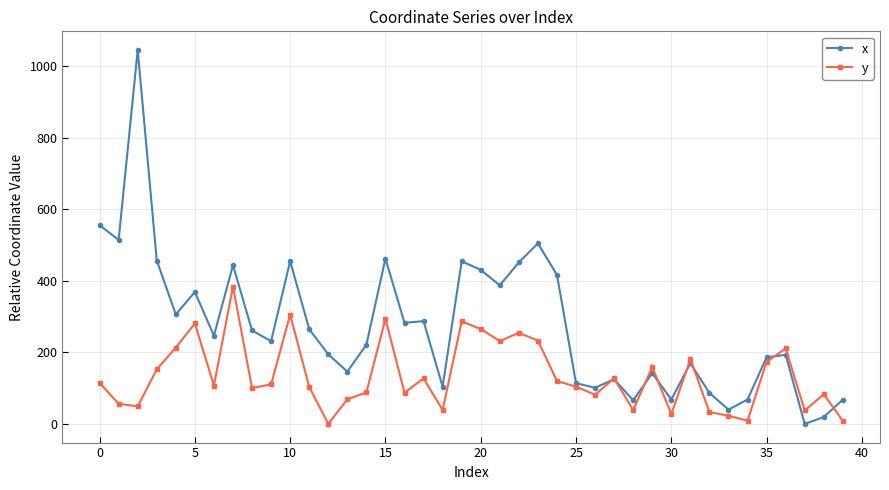

How many distinct data groups are displayed?

2